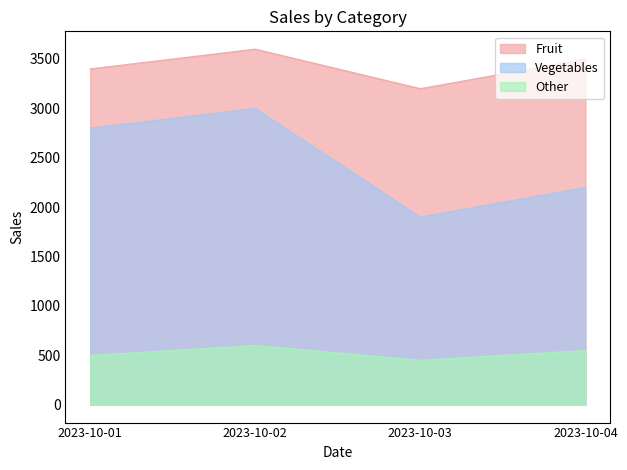

Which series has the largest total across all categories?

Fruit